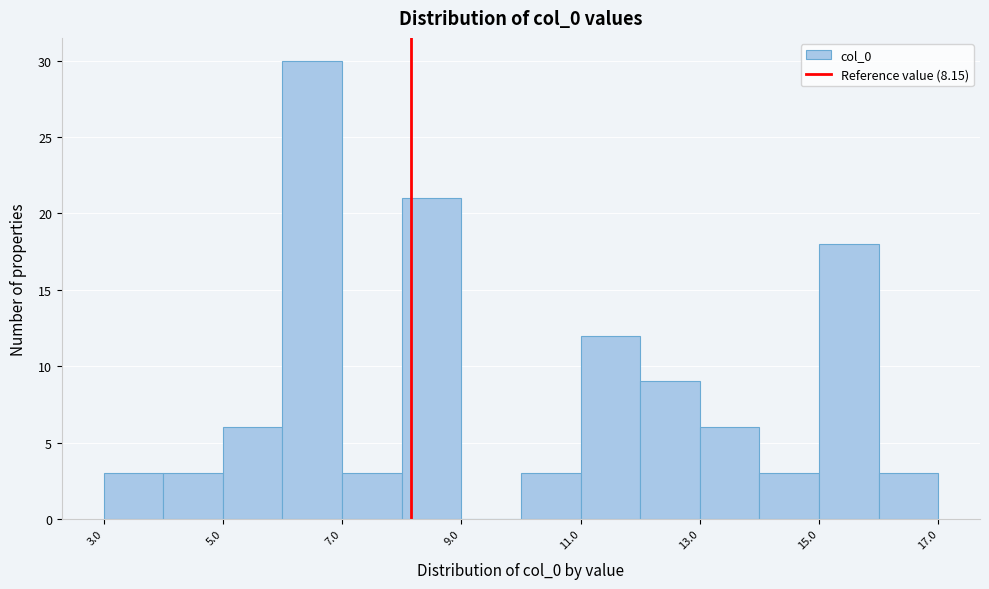

Reading left to right, list every bar in this chart as the range it spans on the x-axis followed by its height. The values are not printed on the chart, so give them approximately, as read against the axis.

3 to 4: 3
4 to 5: 3
5 to 6: 6
6 to 7: 30
7 to 8: 3
8 to 9: 21
9 to 10: 0
10 to 11: 3
11 to 12: 12
12 to 13: 9
13 to 14: 6
14 to 15: 3
15 to 16: 18
16 to 17: 3